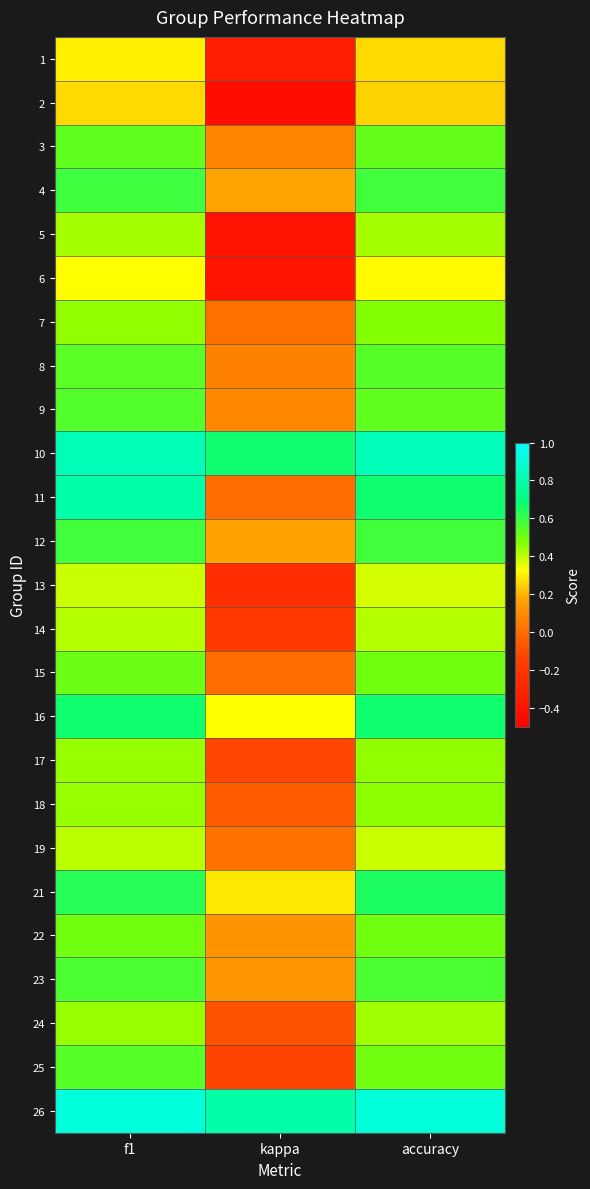

Which has a higher value, kappa or accuracy?

accuracy